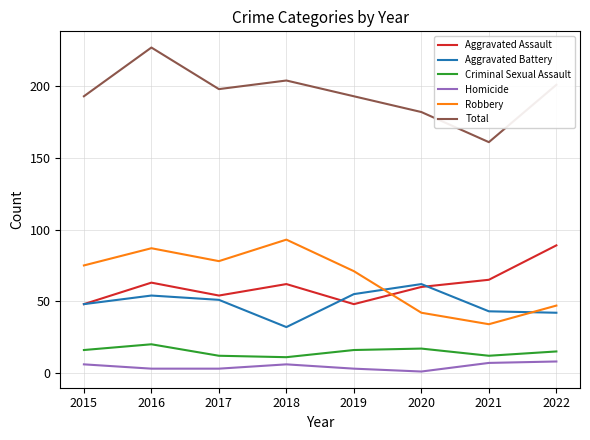

What is the minimum value shown in the chart?

1